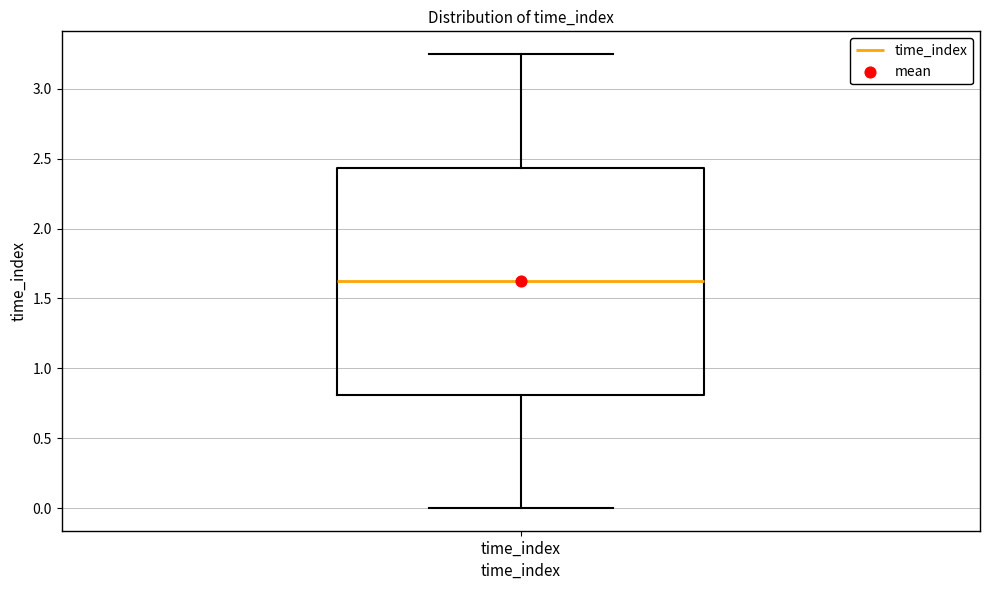

Where does the lower whisker of the box for time_index end on the y-axis? The values are not printed on the chart, so give them approximately, as read against the axis.

0.00